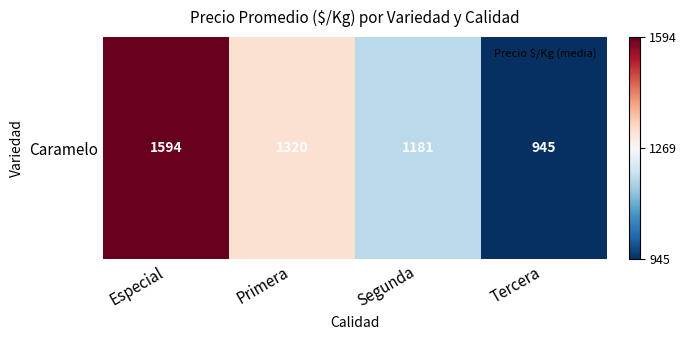

Reading left to right, list all the values displayed in this chart.

1.0	0.2	-0.3	-1.0